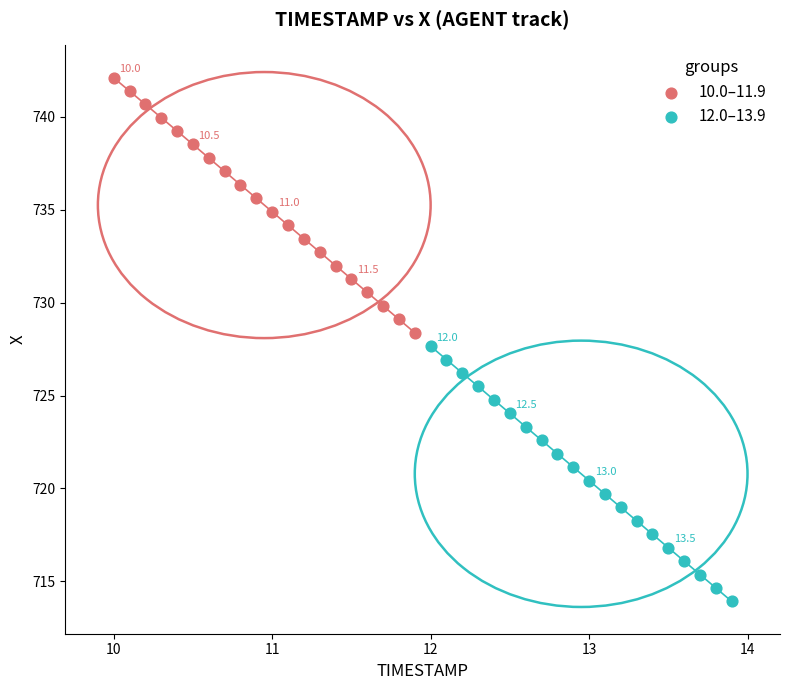

Which series reaches the maximum Y coordinate?

10.0–11.9